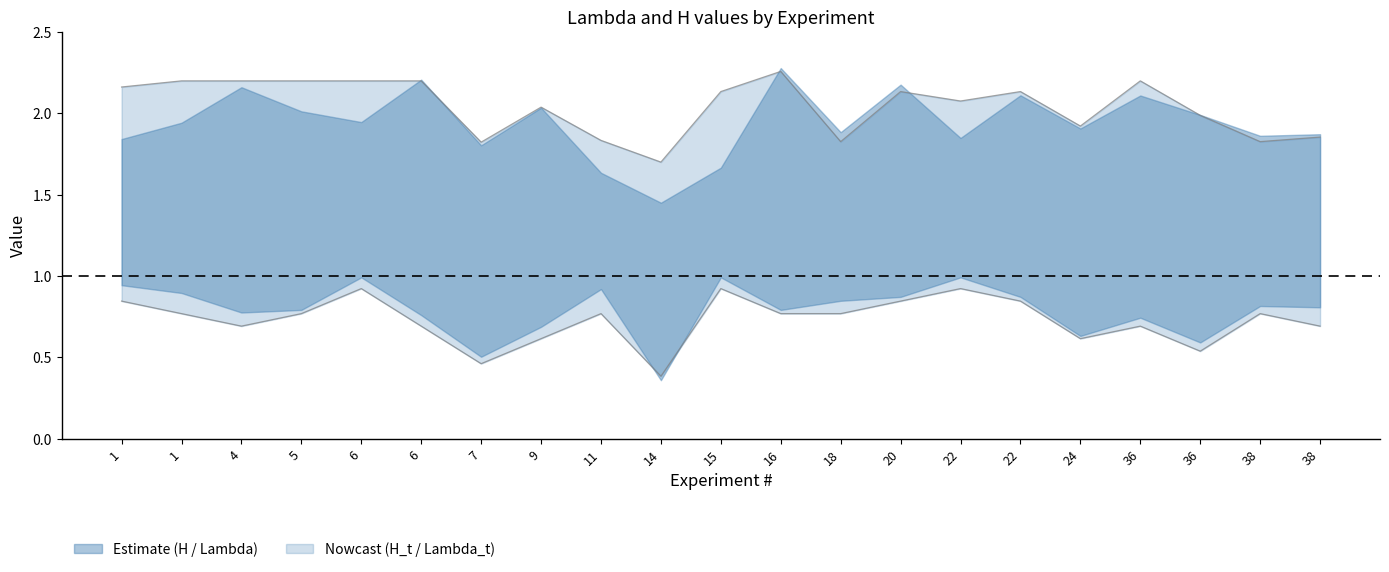

What is the total value across all series at 7?

2.3